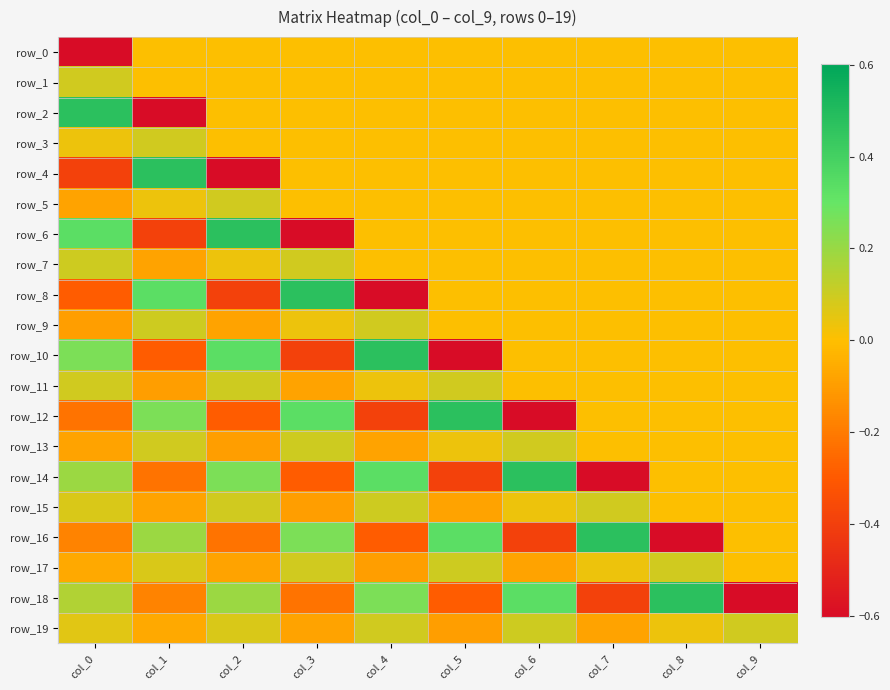

At how many categories does at least one series exceed 0?

10